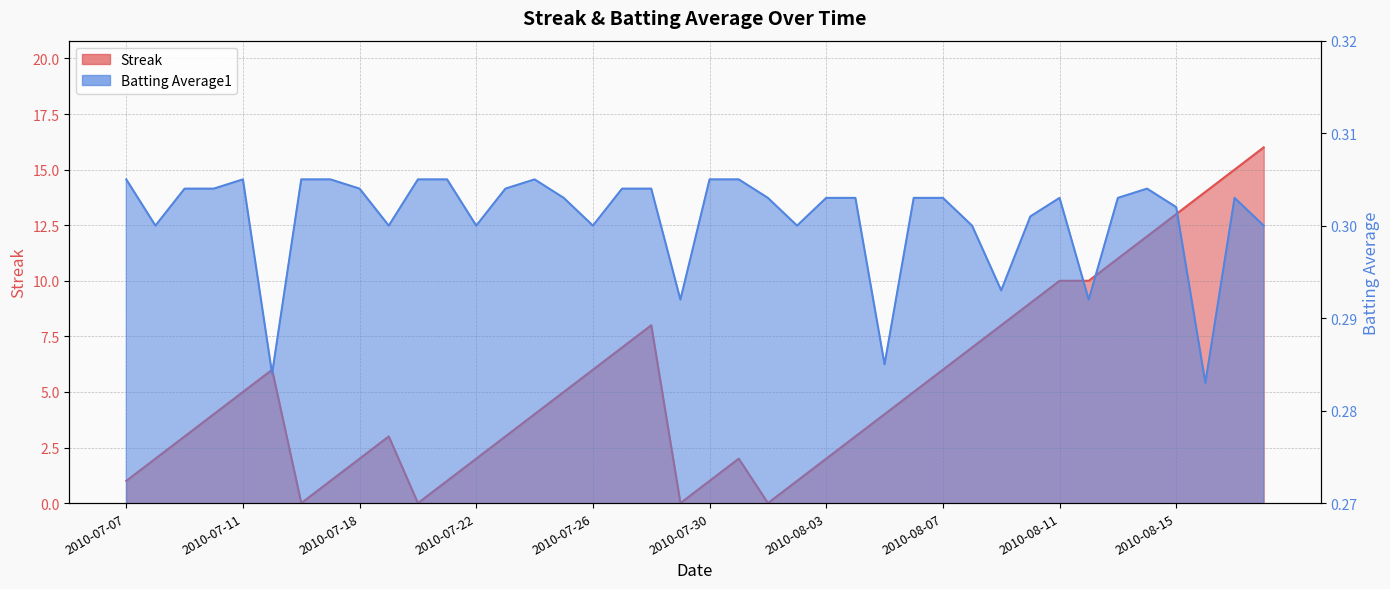

Does the chart have visible grid lines?

Yes